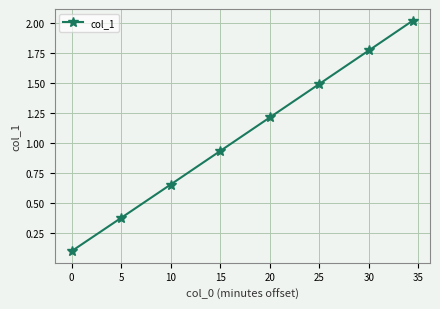

What is the value of the 6th point from the left?

1.5